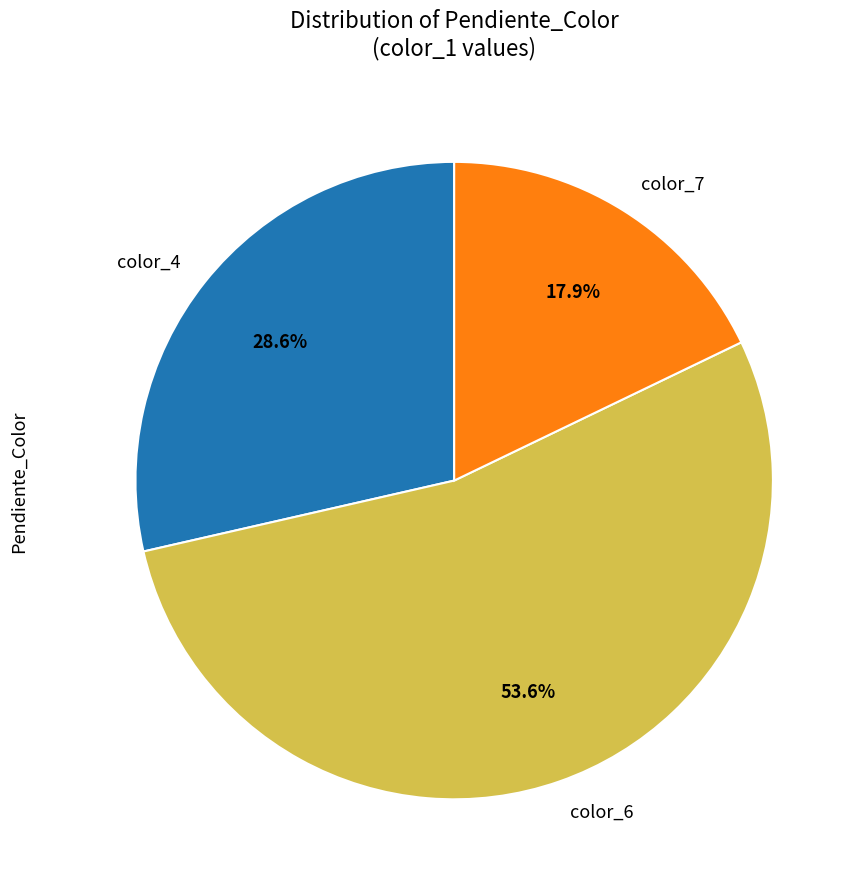

To the nearest percent, what is the difference between the largest and smallest slice percentages?

36%